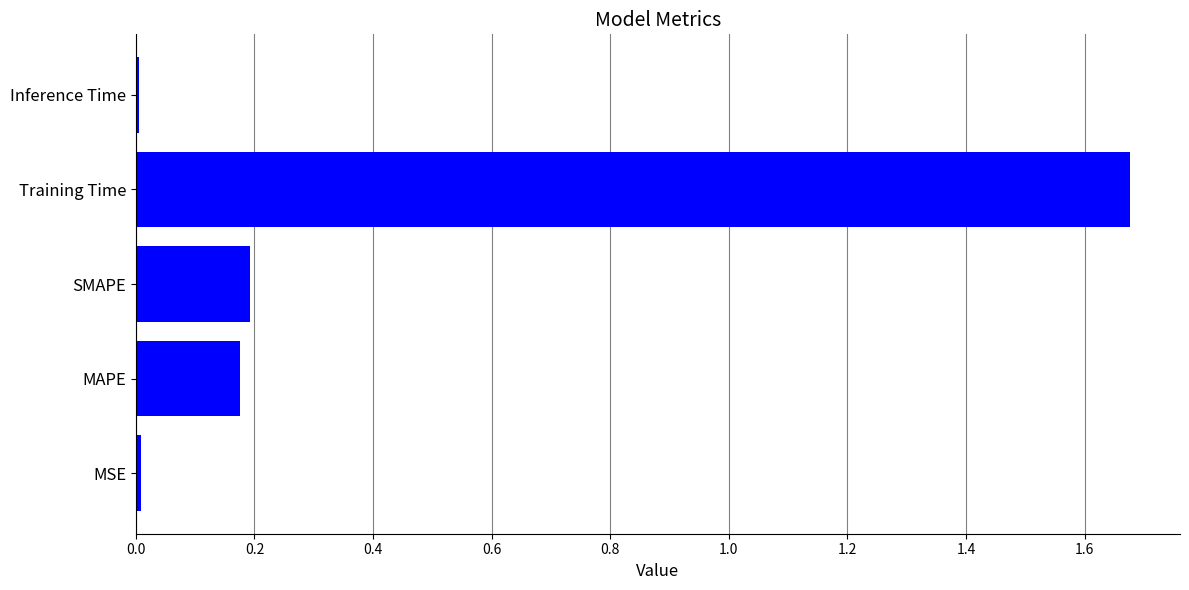

At which category does the chart reach its peak across all series?

Training Time